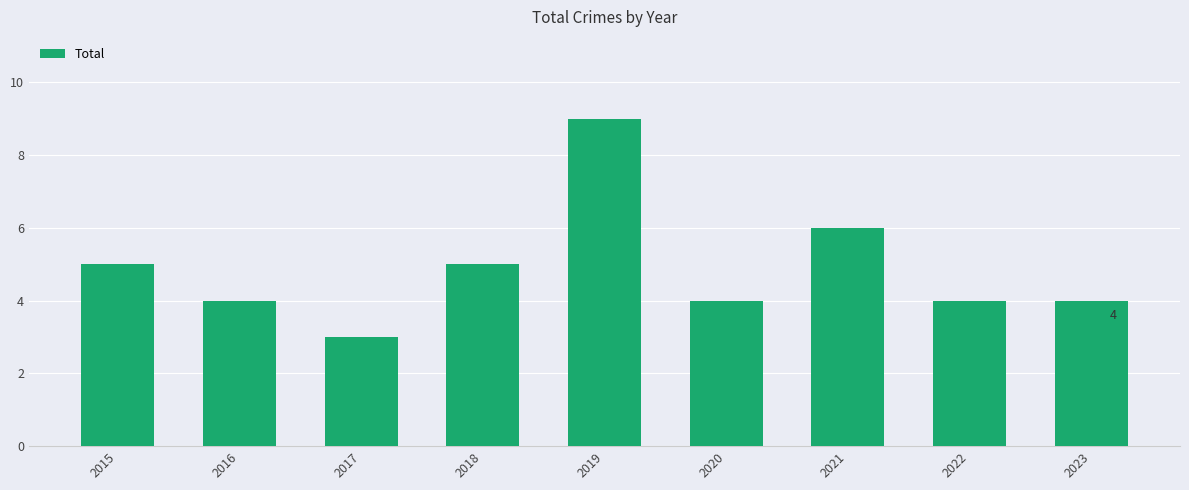

The value at 2019 is 9. True or false?

True